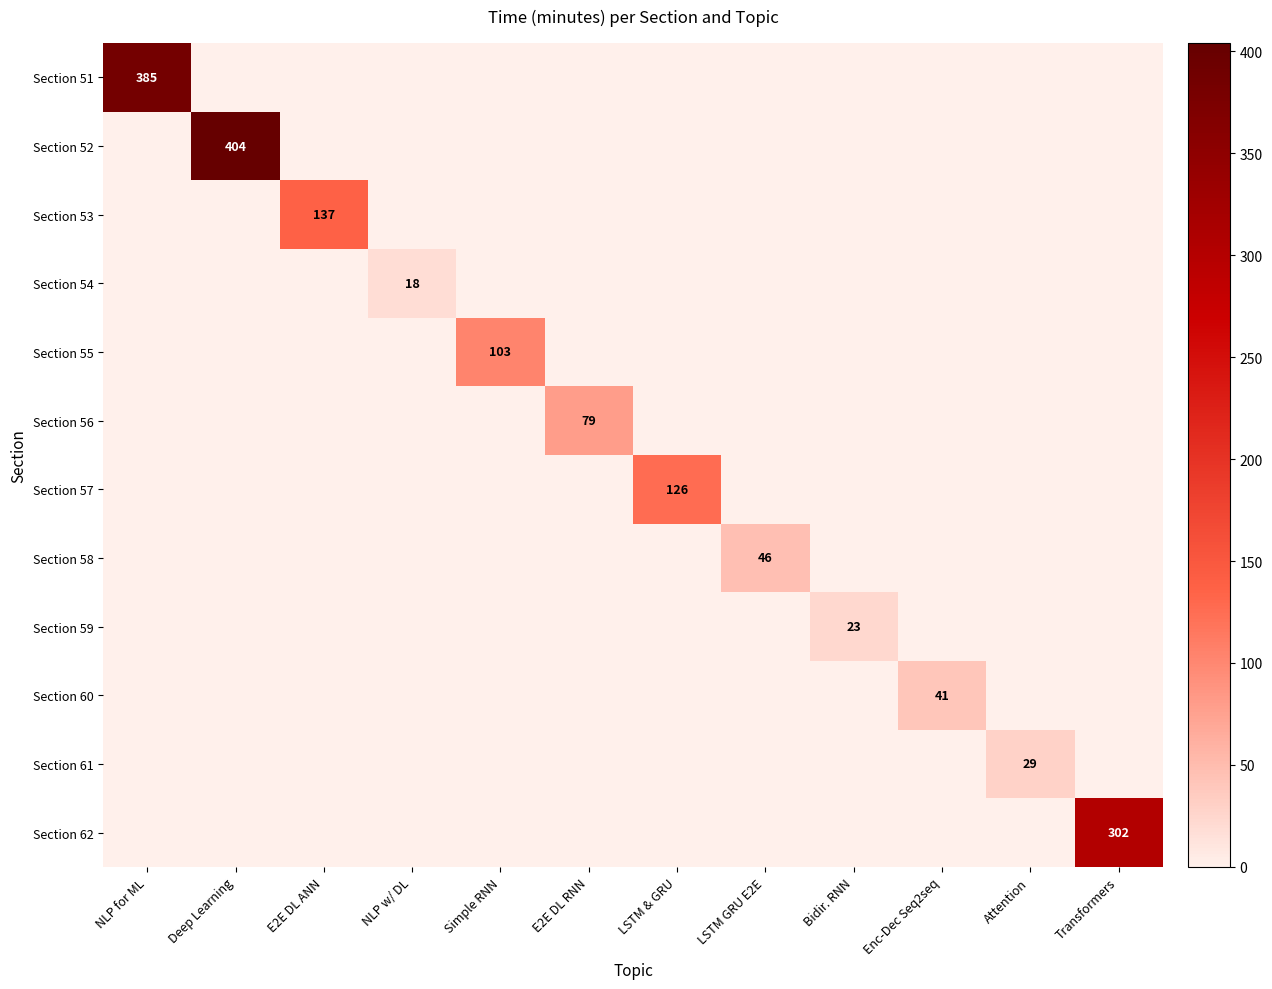

Rank the series by their maximum value, from lowest to highest.

Section 54, Section 59, Section 61, Section 60, Section 58, Section 56, Section 55, Section 57, Section 53, Section 62, Section 51, Section 52